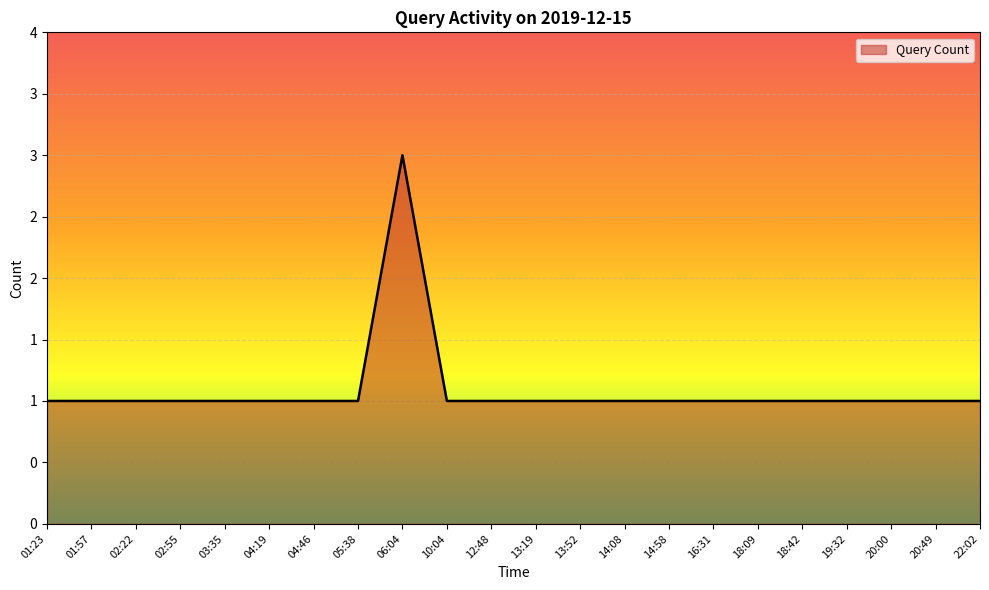

Does the chart have visible grid lines?

Yes